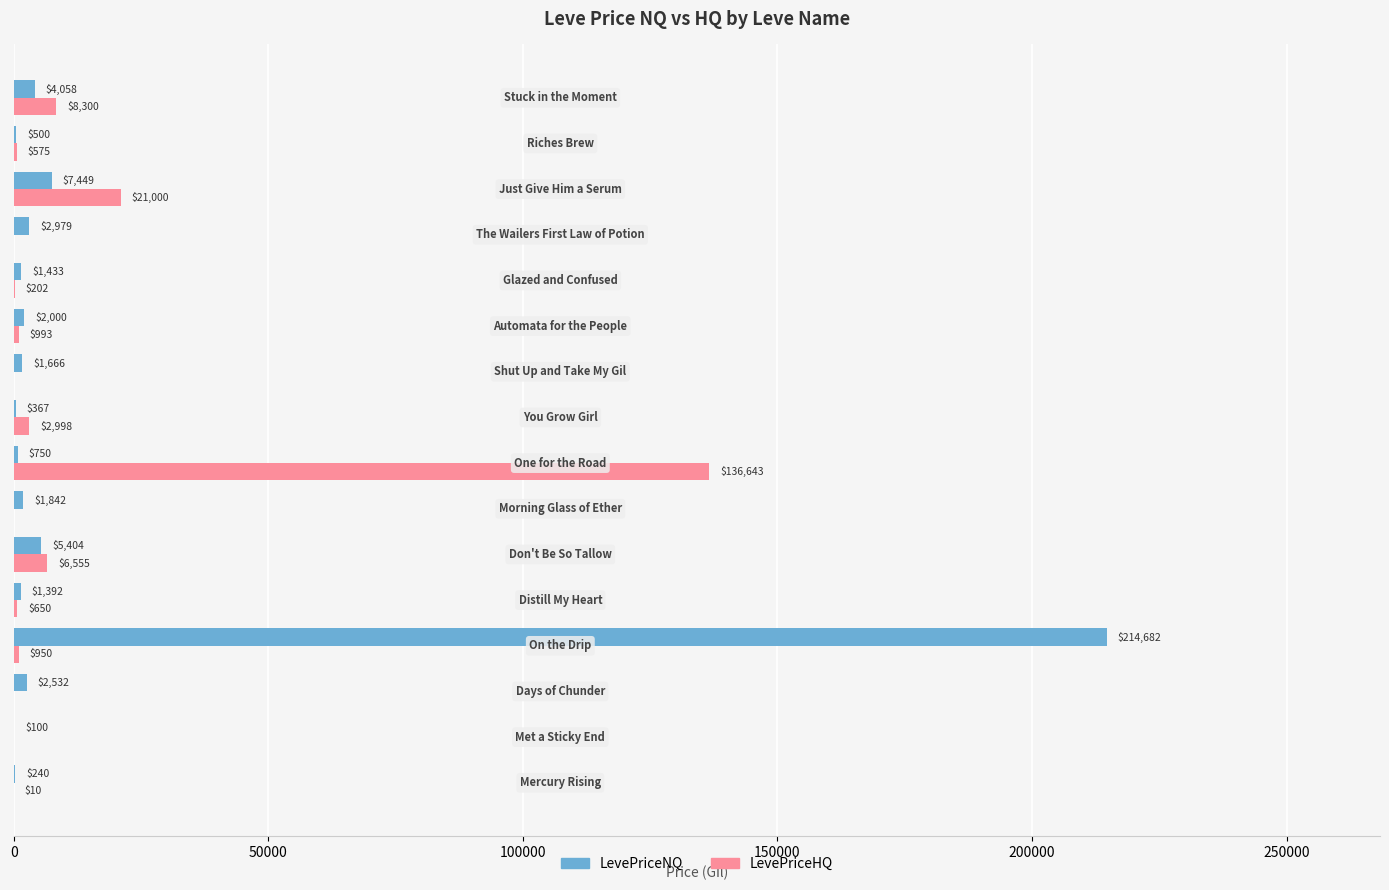

Which series has the largest total across all categories?

LevePriceNQ